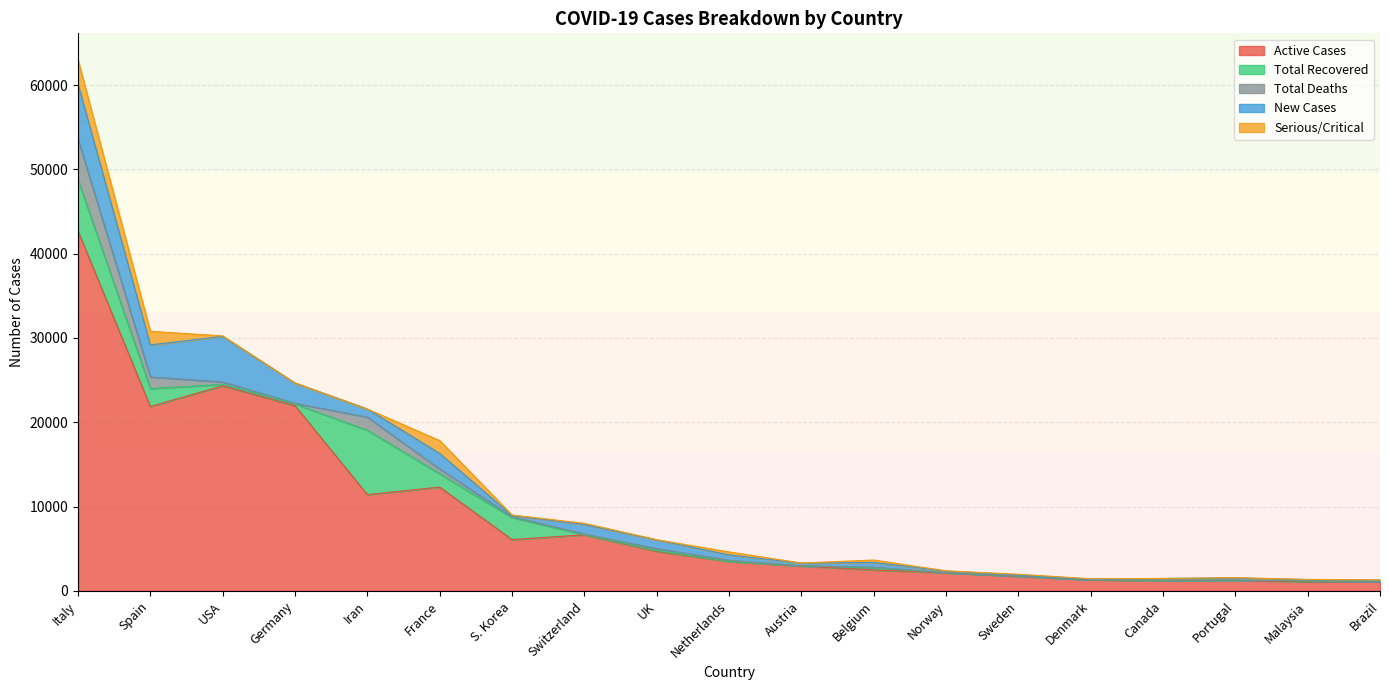

Is it true that Serious/Critical equals 35 at Sweden?

False